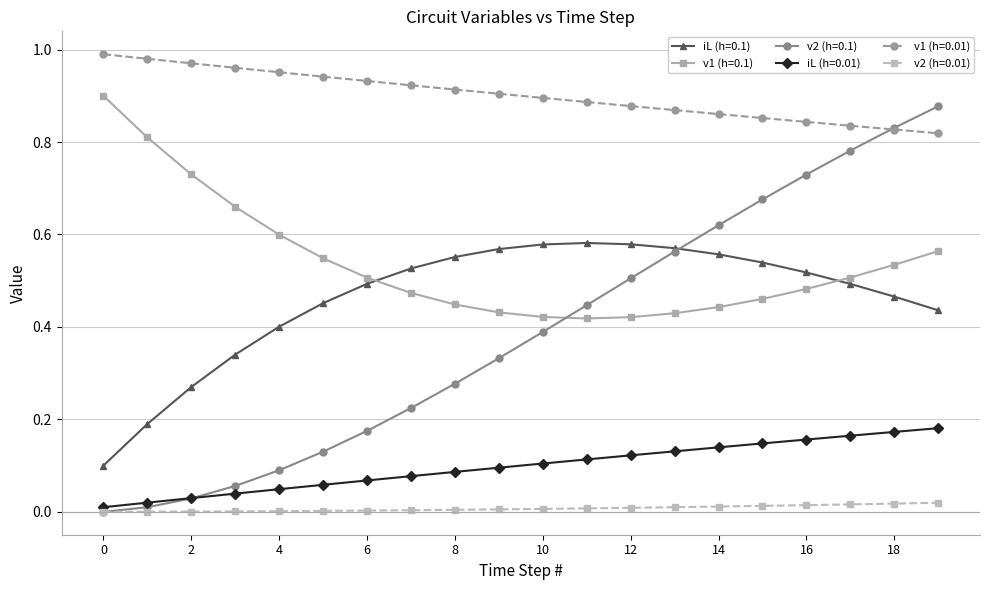

True or false: iL (h=0.01) and iL (h=0.1) cross at least once.

False